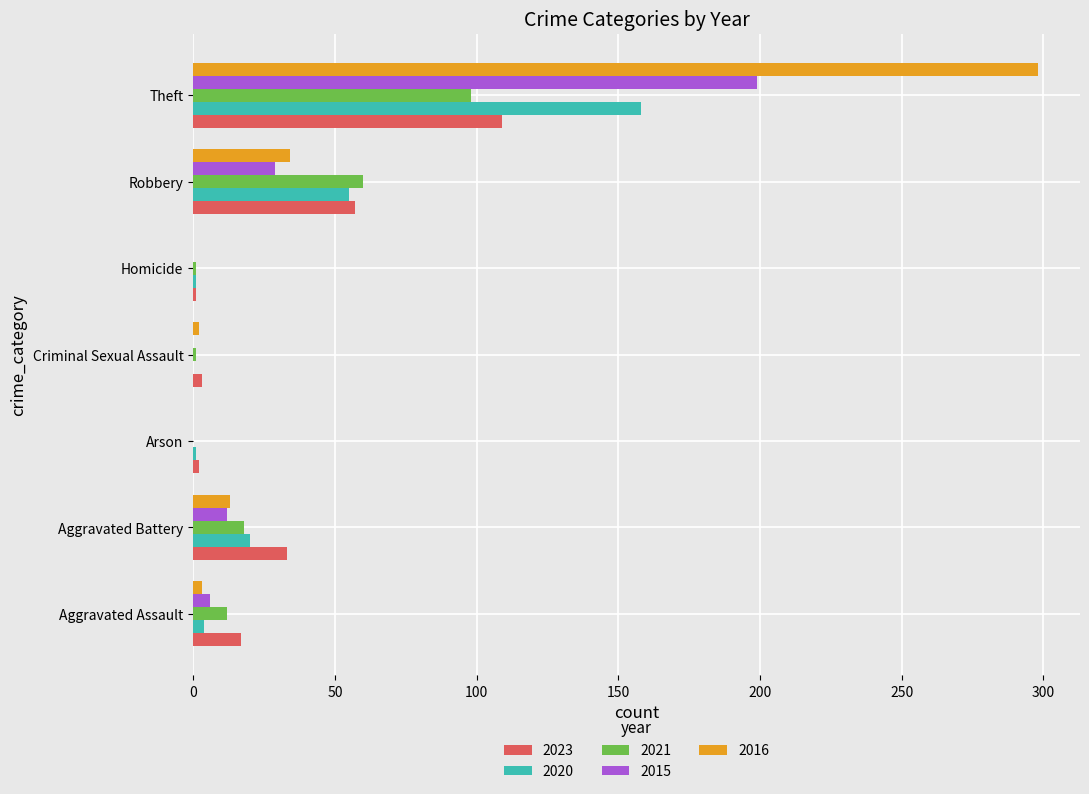

What value does the 2020 series have at Aggravated Assault, to the nearest 5?

5